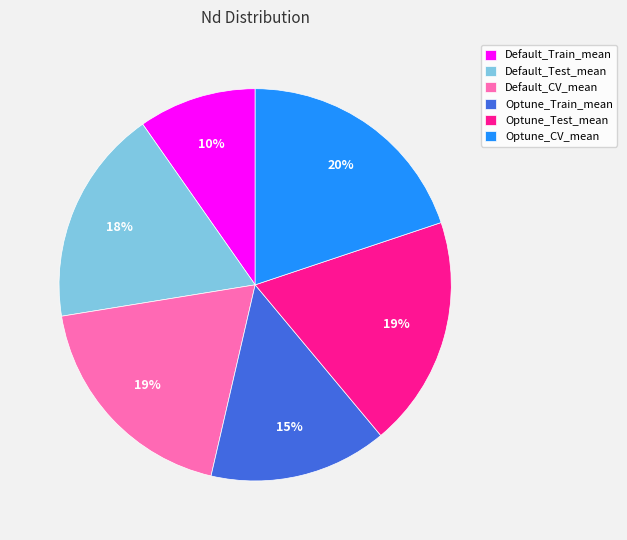

True or false: Optune_Test_mean accounts for 33% of the total.

False